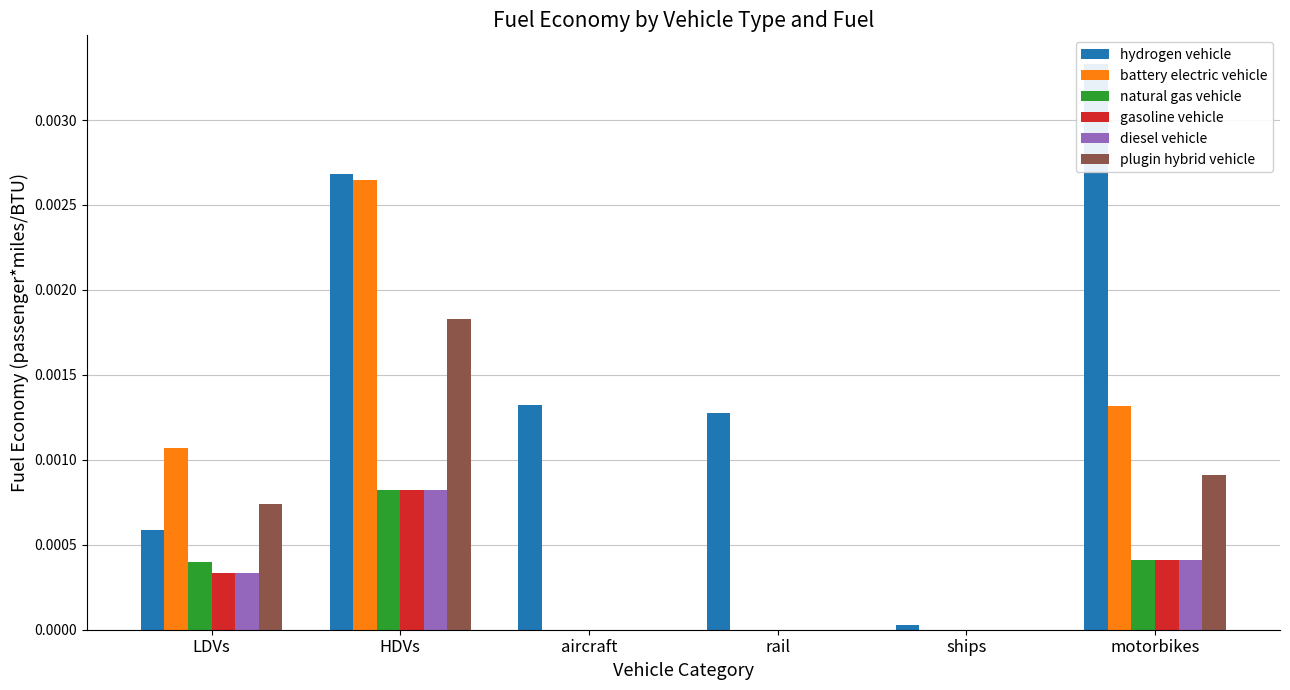

Which series changed the most between HDVs and rail?

battery electric vehicle